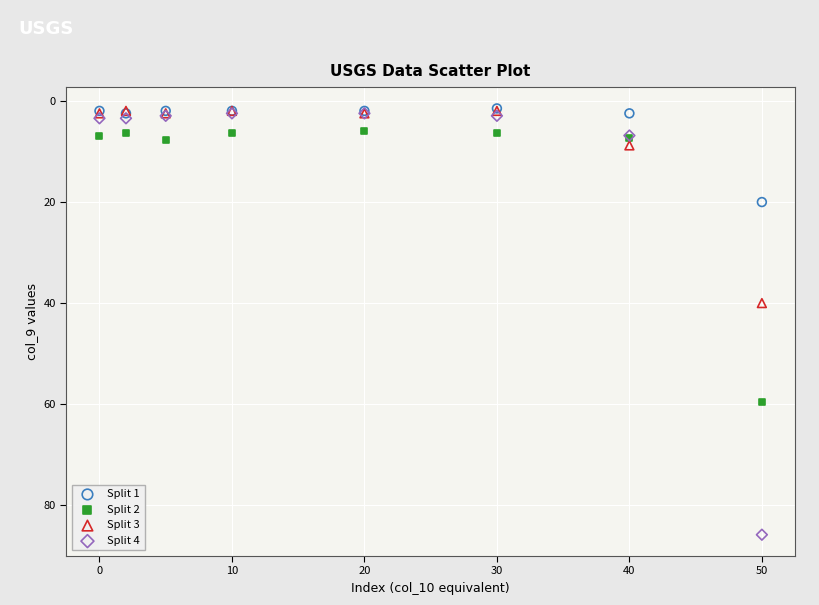

Which series reaches the maximum Y coordinate?

Split 4